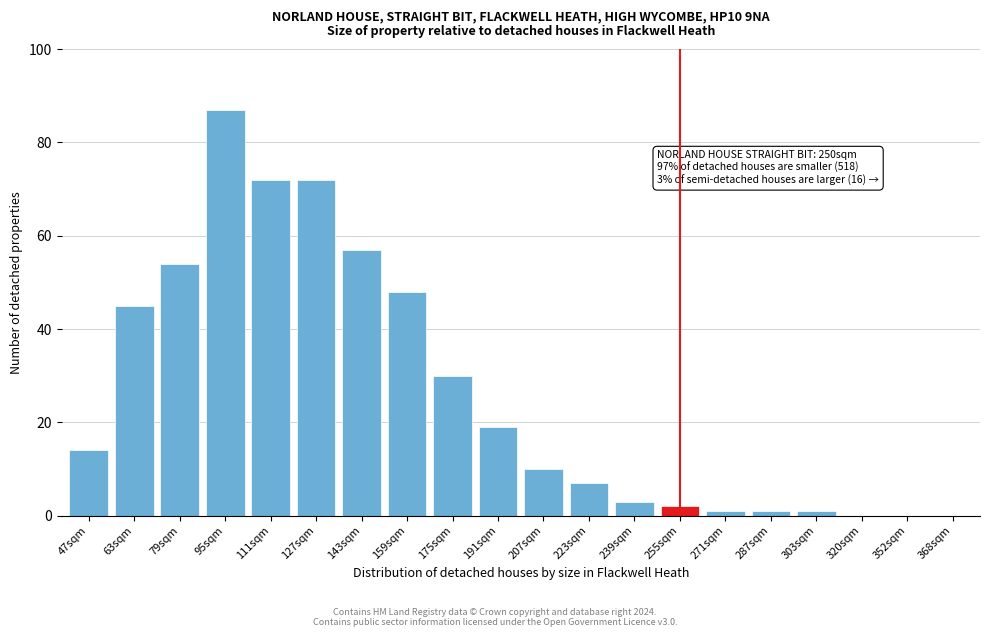

Reading left to right, extract all data points from this chart.

47sqm=14	63sqm=45	79sqm=54	95sqm=87	111sqm=72	127sqm=72	143sqm=57	159sqm=48	175sqm=30	191sqm=19	207sqm=10	223sqm=7	239sqm=3	255sqm=2	271sqm=1	287sqm=1	303sqm=1	320sqm=0	352sqm=0	368sqm=0